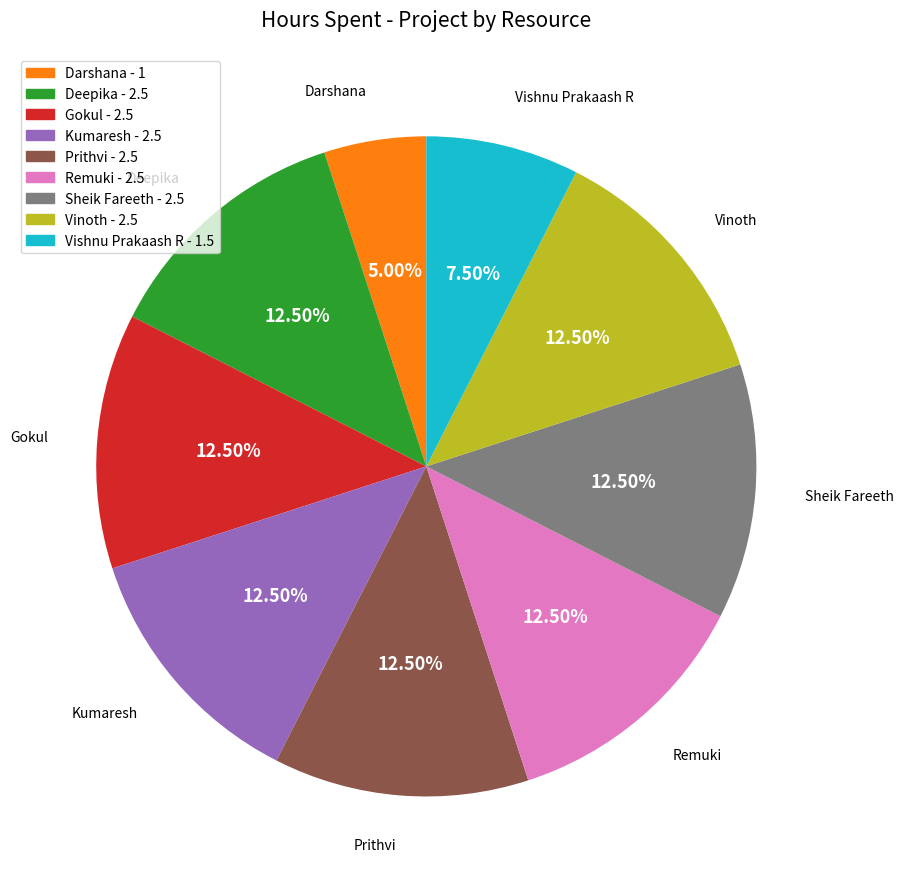

How many segments does this pie chart have?

9